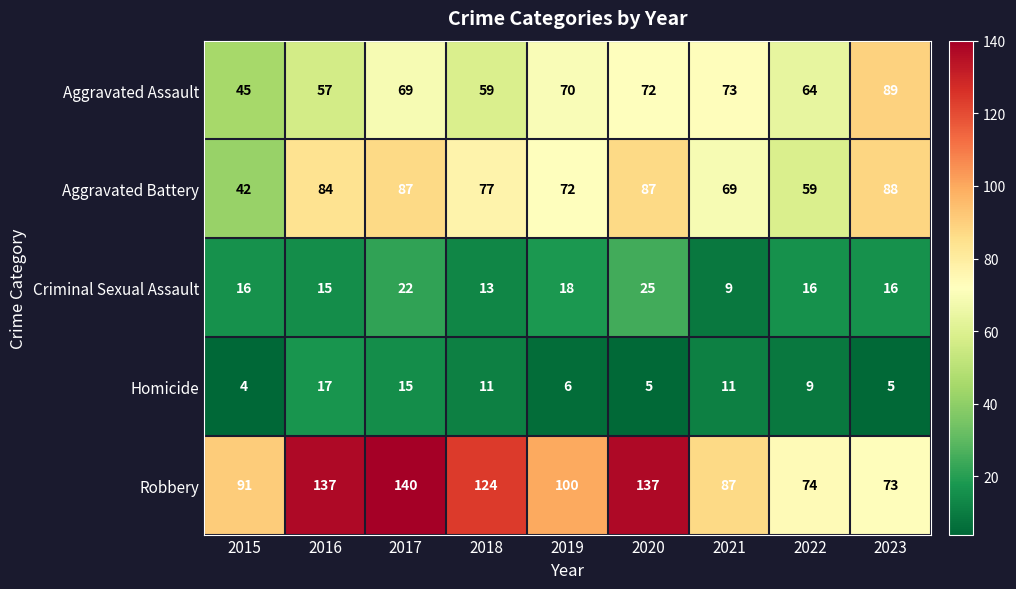

What is the approximate value of Aggravated Battery at 2023, to the nearest 5?

90